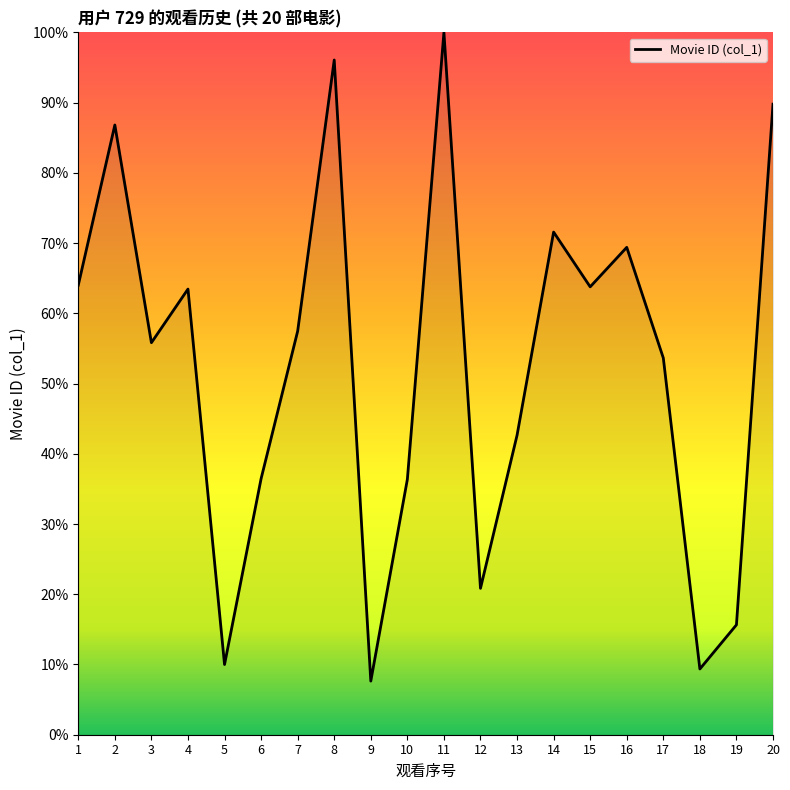

What is the change in value from 7 to 13?

-14.8